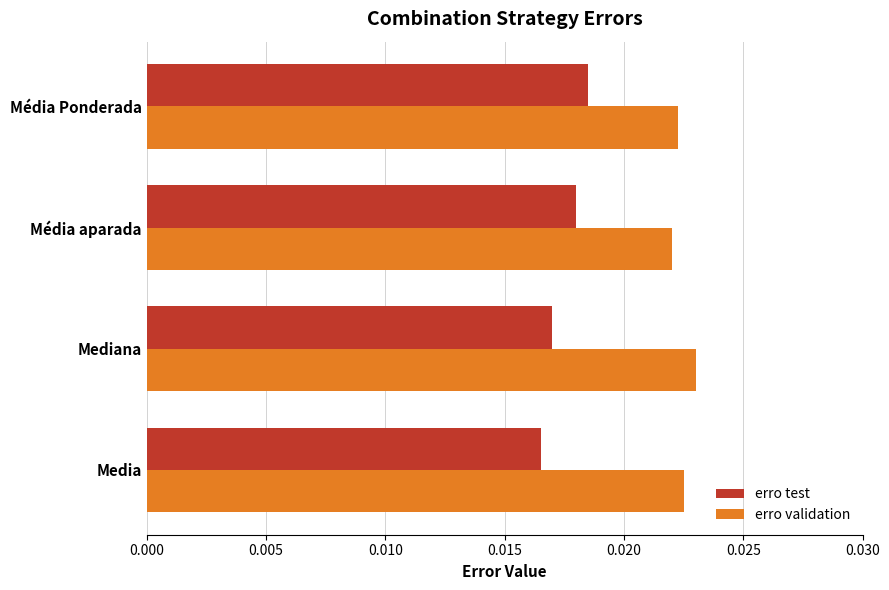

Is the value of erro test at Média aparada greater than the value of erro validation at Média aparada?

No